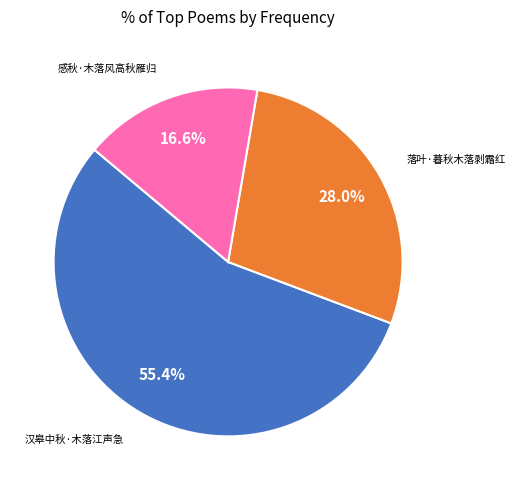

What is the smallest slice in the pie chart?

感秋·木落风高秋雁归